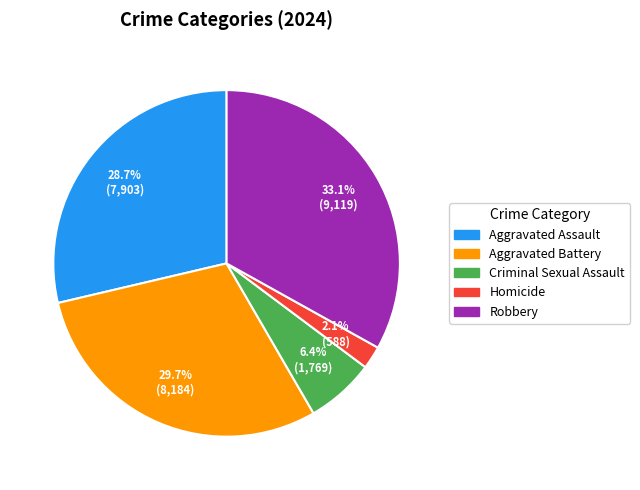

Do Aggravated Battery and Aggravated Assault together represent more than half of the pie?

Yes